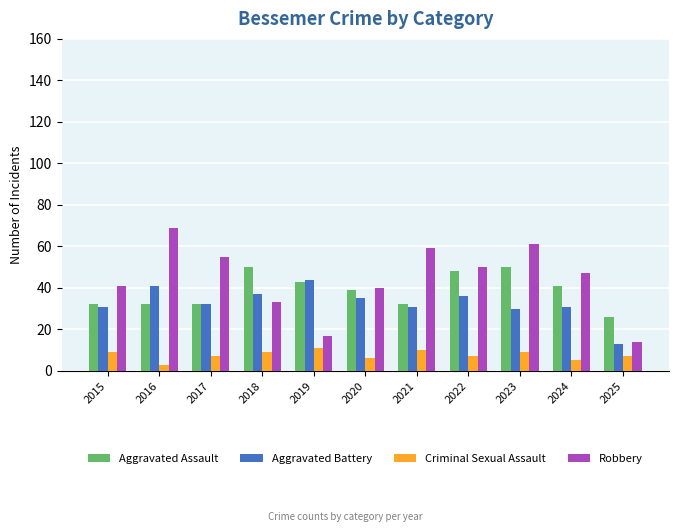

What is the minimum value shown in the chart?

3